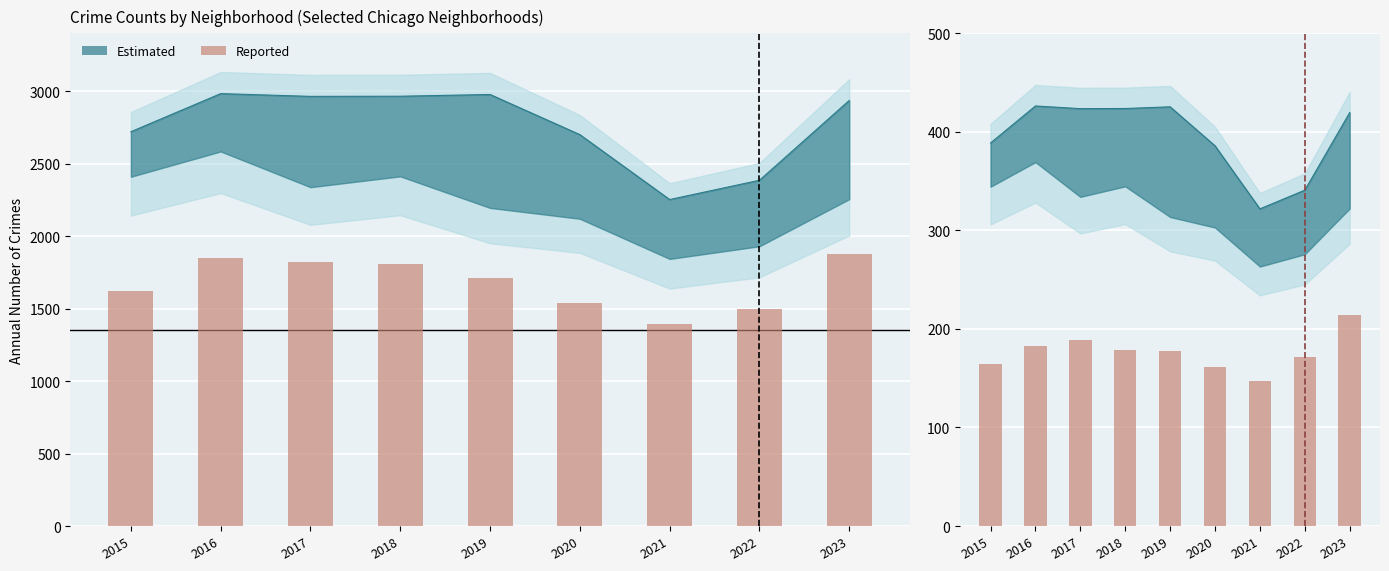

Does the chart contain any negative values?

No